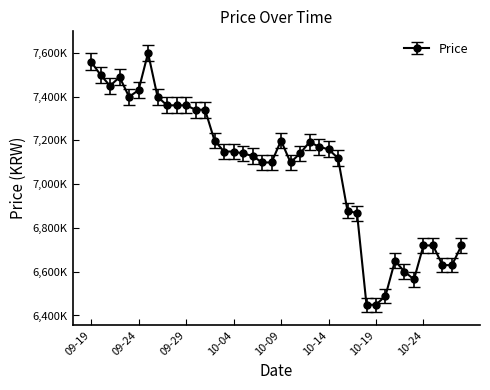

What is the label of the 12th point from the left?

2023-09-30